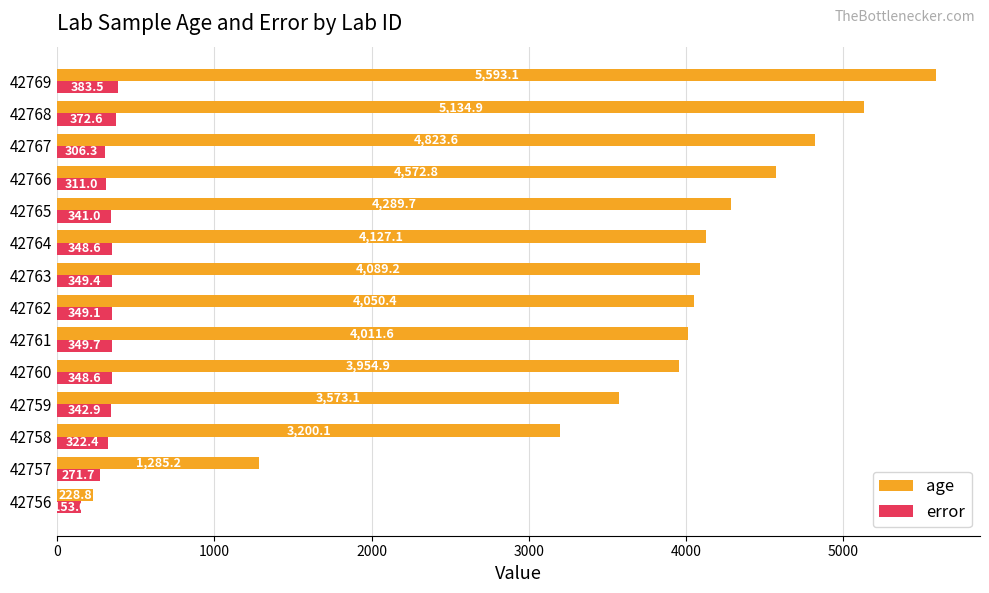

Is it true that error equals 464.1 at 42757?

False